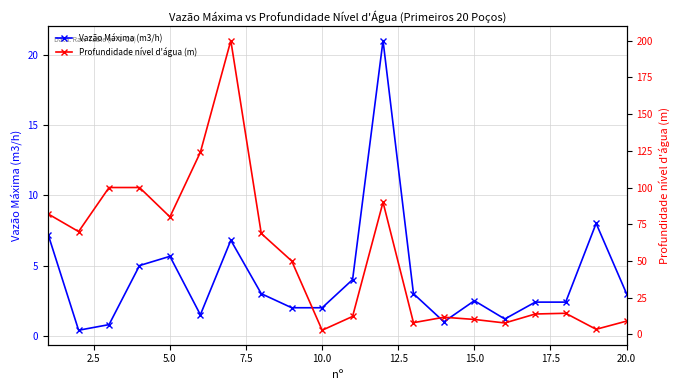

What is the lowest value of the Profundidade nível d'água (m) series?

2.9